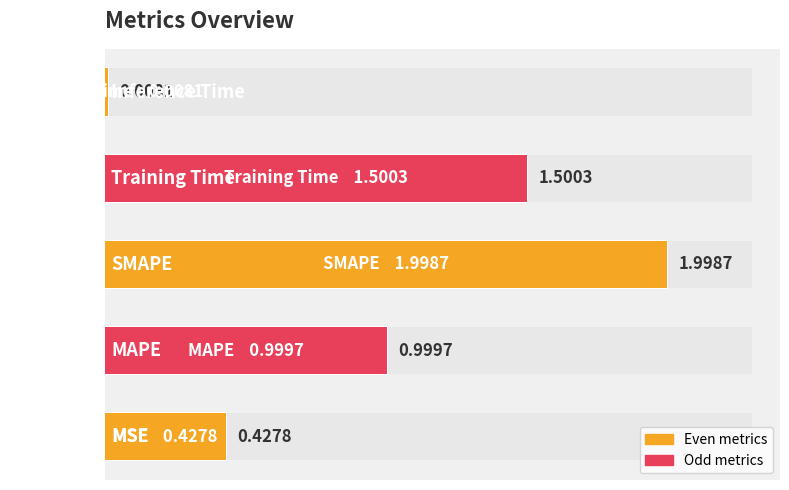

What is the value of the col_1 bar at the 3rd from the left?

2.0